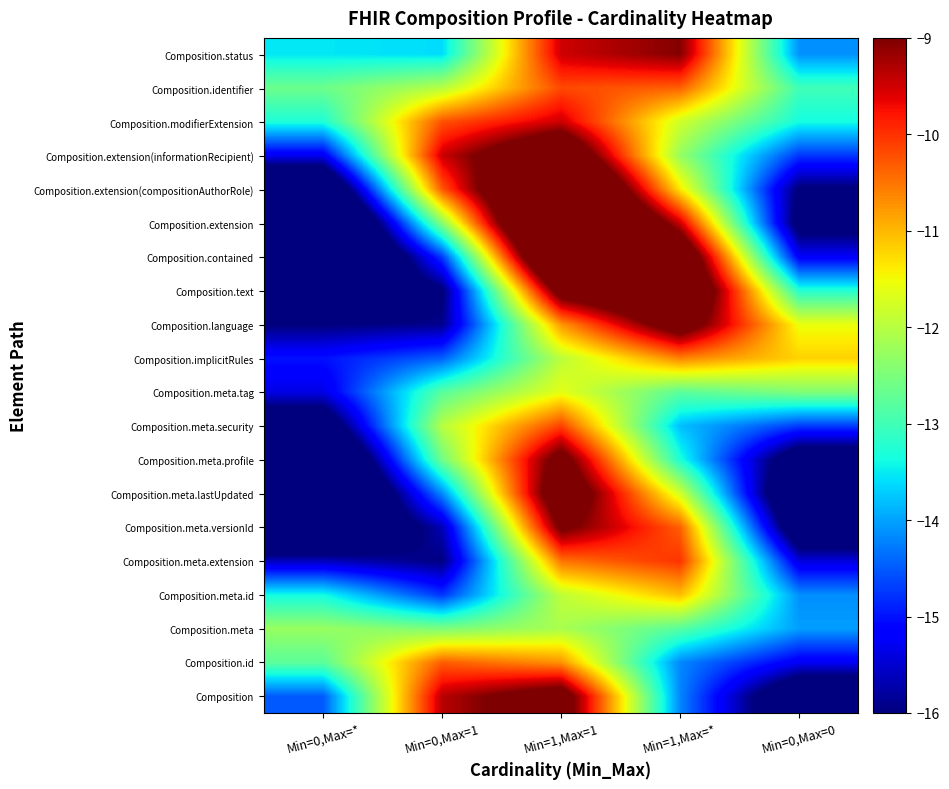

Reading left to right, list all the values displayed in this chart.

Composition: Min=0,Max=*=-14.5	Min=0,Max=1=-9.4	Min=1,Max=1=-8.4	Min=1,Max=*=-14.2	Min=0,Max=0=-17.1
Composition.id: Min=0,Max=*=-12.8	Min=0,Max=1=-10.3	Min=1,Max=1=-10.7	Min=1,Max=*=-14.2	Min=0,Max=0=-15.3
Composition.meta: Min=0,Max=*=-12.3	Min=0,Max=1=-12.5	Min=1,Max=1=-12.1	Min=1,Max=*=-12.8	Min=0,Max=0=-14.0
Composition.meta.id: Min=0,Max=*=-13.4	Min=0,Max=1=-14.8	Min=1,Max=1=-11.9	Min=1,Max=*=-11.0	Min=0,Max=0=-14.1
Composition.meta.extension: Min=0,Max=*=-15.6	Min=0,Max=1=-16.0	Min=1,Max=1=-10.5	Min=1,Max=*=-10.0	Min=0,Max=0=-15.4
Composition.meta.versionId: Min=0,Max=*=-17.8	Min=0,Max=1=-15.6	Min=1,Max=1=-8.8	Min=1,Max=*=-10.3	Min=0,Max=0=-17.0
Composition.meta.lastUpdated: Min=0,Max=*=-18.8	Min=0,Max=1=-14.2	Min=1,Max=1=-8.0	Min=1,Max=*=-11.8	Min=0,Max=0=-17.6
Composition.meta.profile: Min=0,Max=*=-18.3	Min=0,Max=1=-12.6	Min=1,Max=1=-8.6	Min=1,Max=*=-13.3	Min=0,Max=0=-16.8
Composition.meta.security: Min=0,Max=*=-16.8	Min=0,Max=1=-12.0	Min=1,Max=1=-10.1	Min=1,Max=*=-13.8	Min=0,Max=0=-14.7
Composition.meta.tag: Min=0,Max=*=-15.4	Min=0,Max=1=-12.8	Min=1,Max=1=-11.6	Min=1,Max=*=-12.8	Min=0,Max=0=-12.5
Composition.implicitRules: Min=0,Max=*=-15.0	Min=0,Max=1=-14.5	Min=1,Max=1=-12.0	Min=1,Max=*=-10.6	Min=0,Max=0=-11.2
Composition.language: Min=0,Max=*=-16.0	Min=0,Max=1=-15.9	Min=1,Max=1=-10.8	Min=1,Max=*=-8.4	Min=0,Max=0=-11.6
Composition.text: Min=0,Max=*=-17.8	Min=0,Max=1=-16.1	Min=1,Max=1=-8.5	Min=1,Max=*=-7.2	Min=0,Max=0=-13.2
Composition.contained: Min=0,Max=*=-19.2	Min=0,Max=1=-14.7	Min=1,Max=1=-6.3	Min=1,Max=*=-7.8	Min=0,Max=0=-15.2
Composition.extension: Min=0,Max=*=-19.2	Min=0,Max=1=-12.4	Min=1,Max=1=-5.3	Min=1,Max=*=-9.5	Min=0,Max=0=-16.4
Composition.extension(compositionAuthorRole): Min=0,Max=*=-17.7	Min=0,Max=1=-10.3	Min=1,Max=1=-6.0	Min=1,Max=*=-11.4	Min=0,Max=0=-16.1
Composition.extension(informationRecipient): Min=0,Max=*=-15.3	Min=0,Max=1=-9.5	Min=1,Max=1=-7.7	Min=1,Max=*=-12.3	Min=0,Max=0=-14.7
Composition.modifierExtension: Min=0,Max=*=-13.3	Min=0,Max=1=-10.2	Min=1,Max=1=-9.5	Min=1,Max=*=-11.8	Min=0,Max=0=-13.4
Composition.identifier: Min=0,Max=*=-12.6	Min=0,Max=1=-12.0	Min=1,Max=1=-10.2	Min=1,Max=*=-10.4	Min=0,Max=0=-13.0
Composition.status: Min=0,Max=*=-13.5	Min=0,Max=1=-13.6	Min=1,Max=1=-9.5	Min=1,Max=*=-9.0	Min=0,Max=0=-14.1